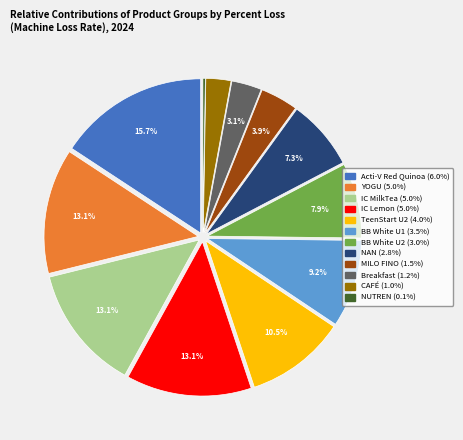

Do Acti-V Red Quinoa and IC Lemon together represent more than half of the pie?

No